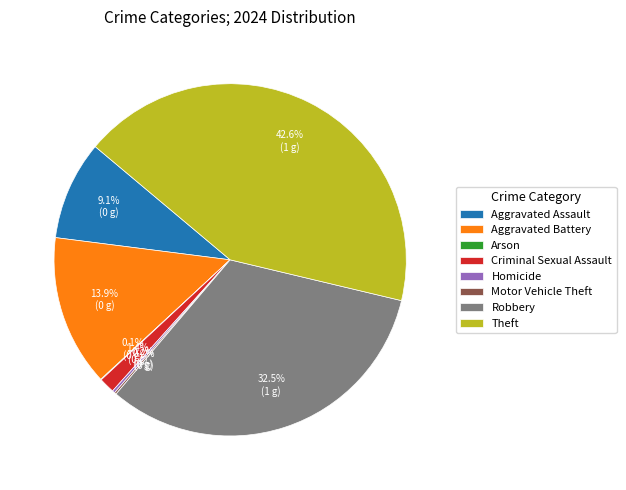

Does Theft represent more than half of the total?

No